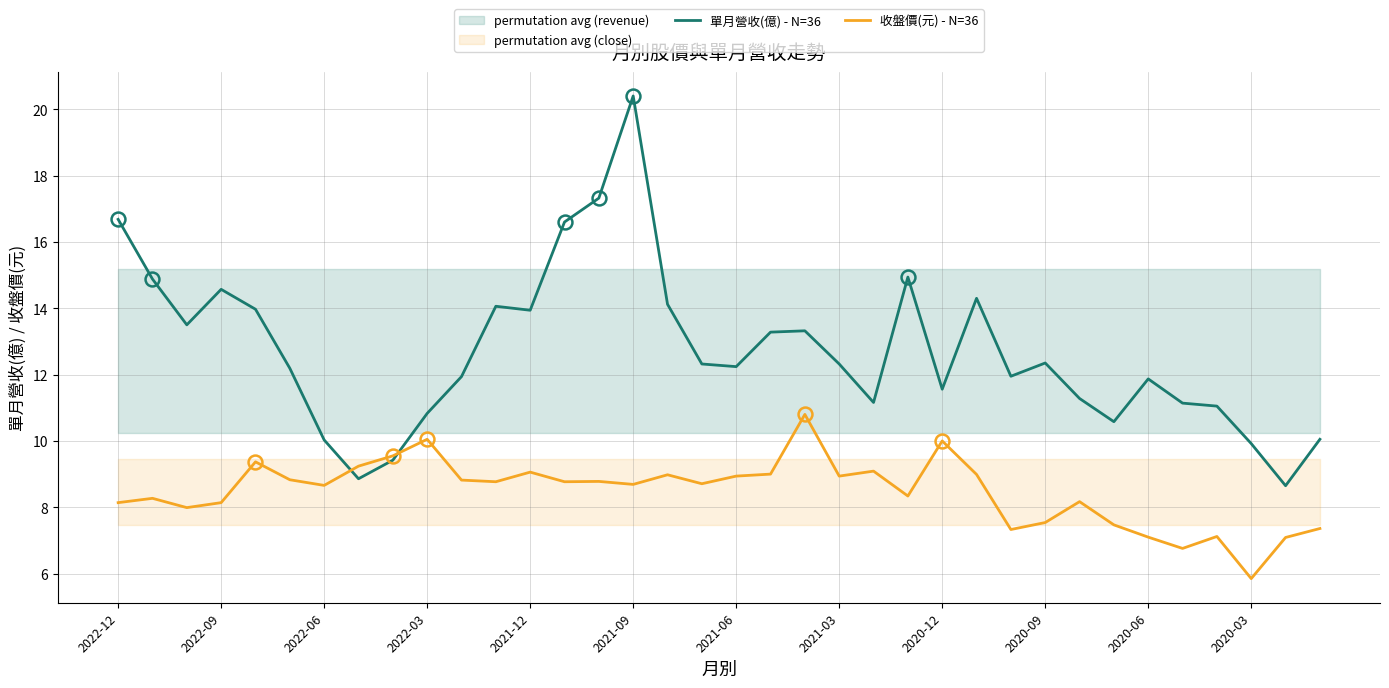

At which label does 收盤價(元) - N=36 reach its minimum?

2020-03